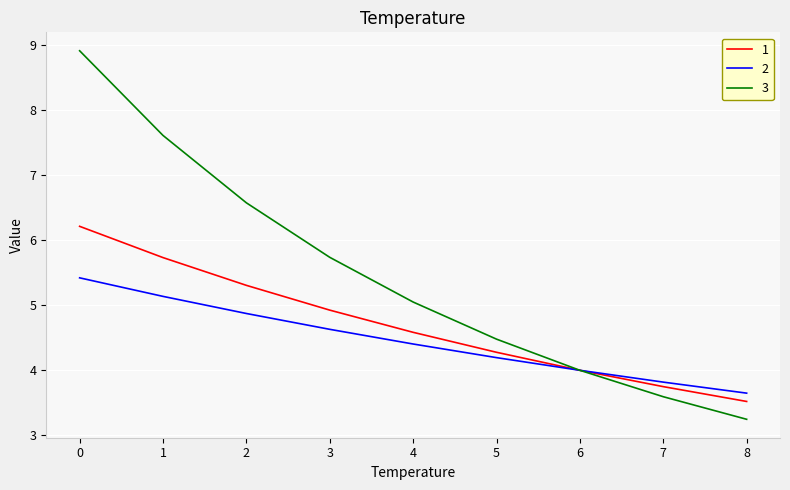

Rank the series at 0 from lowest to highest value.

2, 1, 3